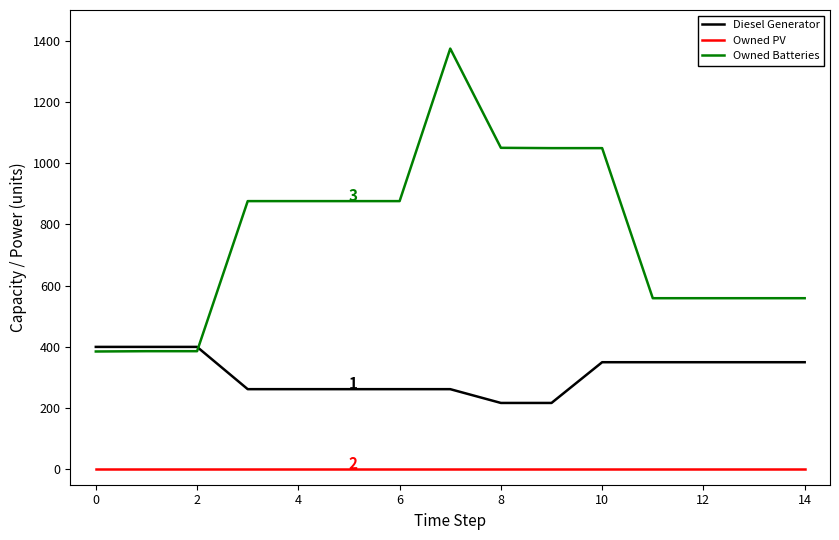

List the series in order of their overall mean, lowest first.

Owned PV, Diesel Generator, Owned Batteries